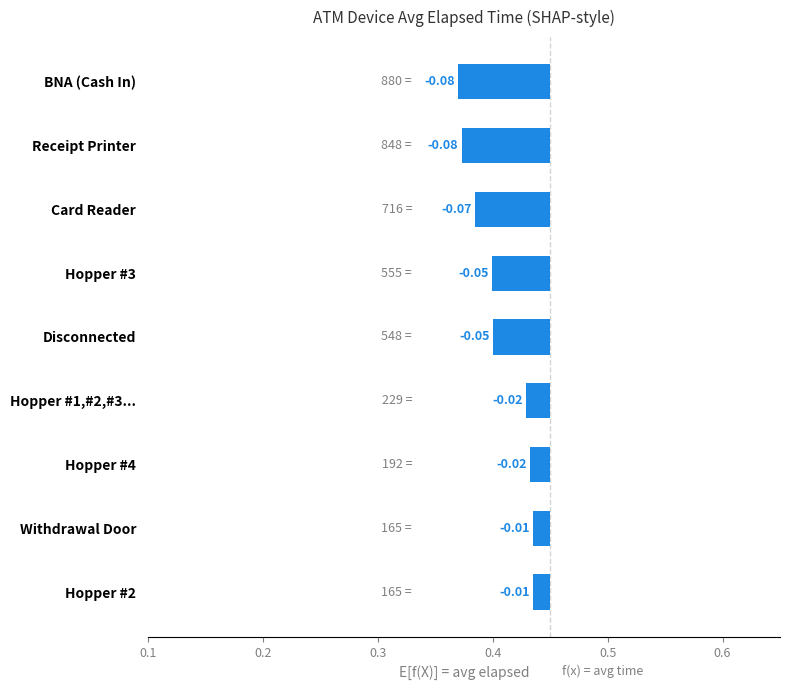

How many bars are there in total?

9